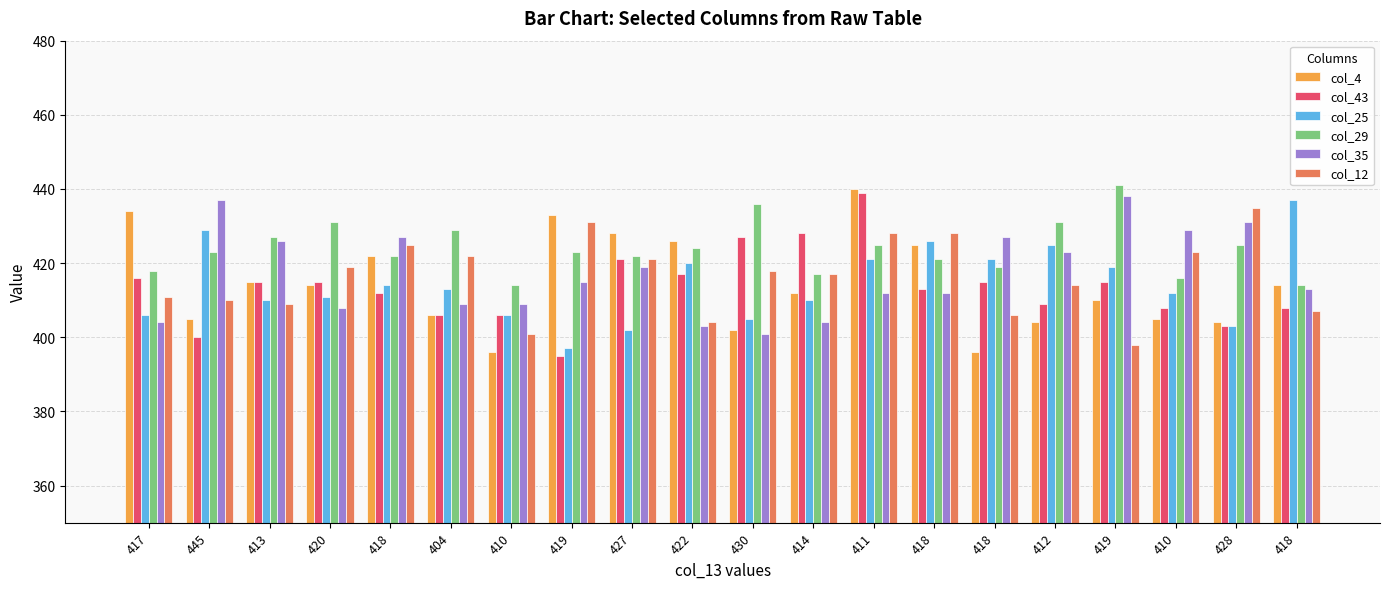

Reading right to left, transcribe all the data shown in this chart.

col_4: 418=414	428=404	410=405	419=410	412=404	418=396	418=425	411=440	414=412	430=402	422=426	427=428	419=433	410=396	404=406	418=422	420=414	413=415	445=405	417=434
col_43: 418=408	428=403	410=408	419=415	412=409	418=415	418=413	411=439	414=428	430=427	422=417	427=421	419=395	410=406	404=406	418=412	420=415	413=415	445=400	417=416
col_25: 418=437	428=403	410=412	419=419	412=425	418=421	418=426	411=421	414=410	430=405	422=420	427=402	419=397	410=406	404=413	418=414	420=411	413=410	445=429	417=406
col_29: 418=414	428=425	410=416	419=441	412=431	418=419	418=421	411=425	414=417	430=436	422=424	427=422	419=423	410=414	404=429	418=422	420=431	413=427	445=423	417=418
col_35: 418=413	428=431	410=429	419=438	412=423	418=427	418=412	411=412	414=404	430=401	422=403	427=419	419=415	410=409	404=409	418=427	420=408	413=426	445=437	417=404
col_12: 418=407	428=435	410=423	419=398	412=414	418=406	418=428	411=428	414=417	430=418	422=404	427=421	419=431	410=401	404=422	418=425	420=419	413=409	445=410	417=411